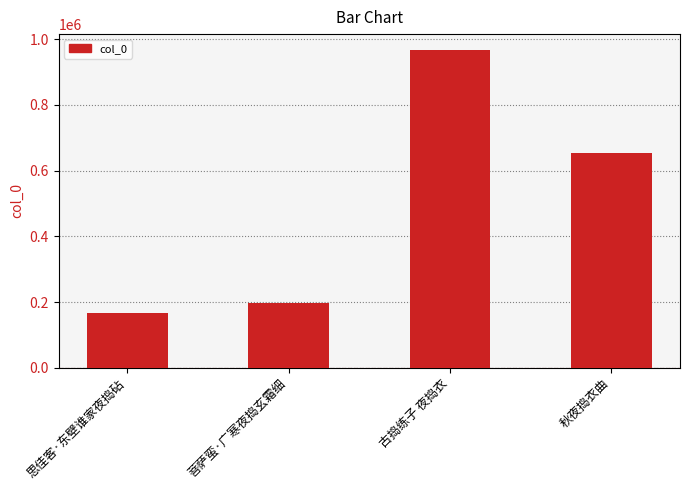

What is the smallest value displayed?

167478